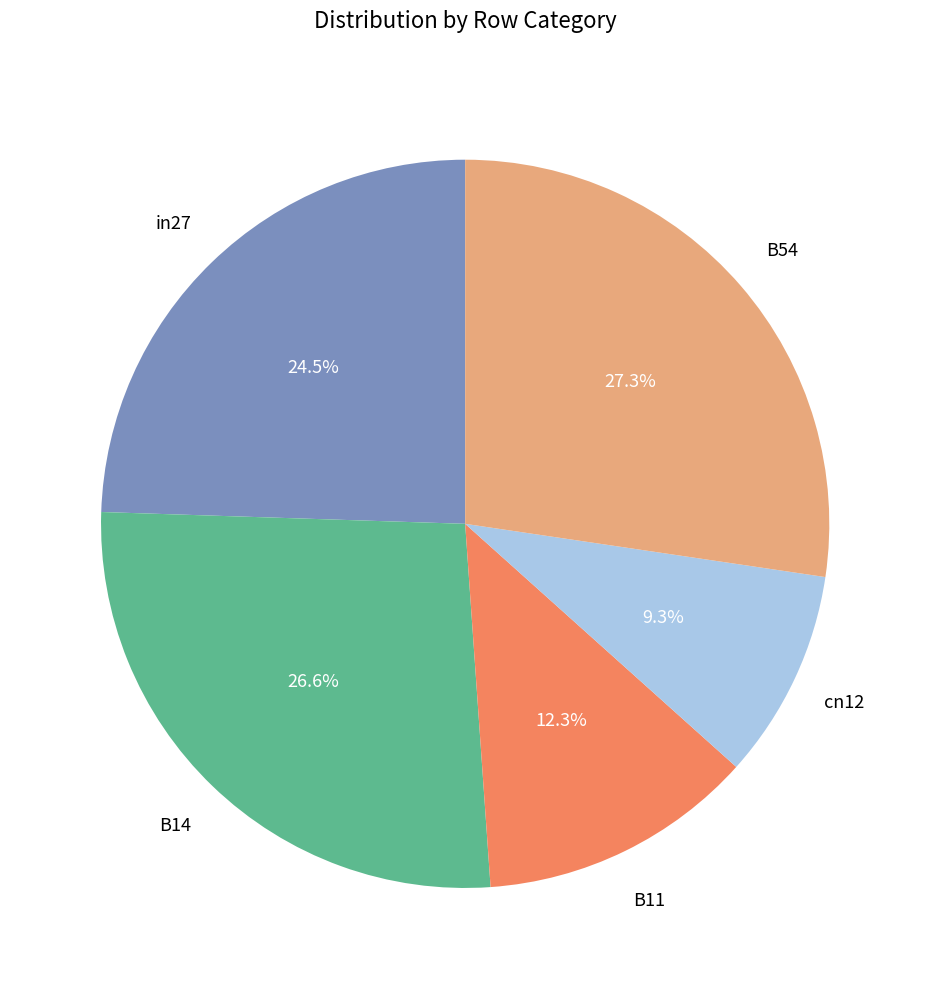

Does any single category account for the majority?

No